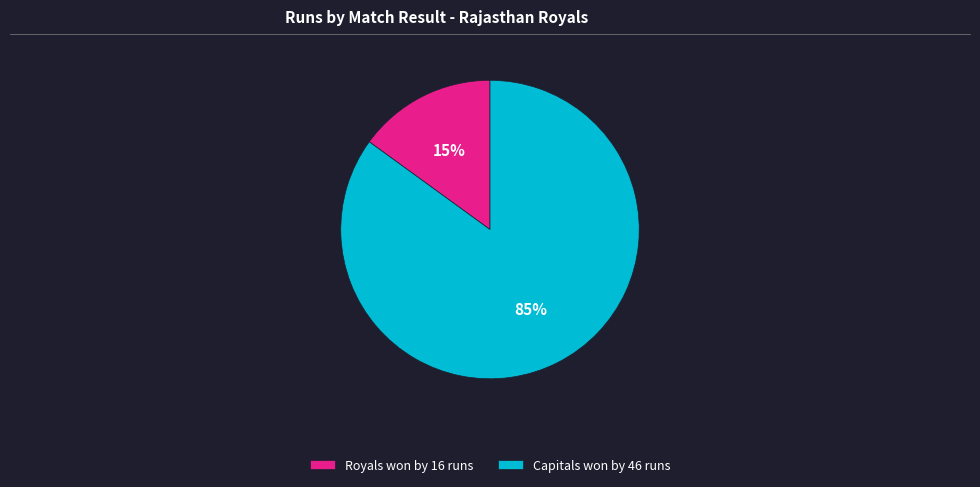

The Royals won by 16 runs slice represents 15% of the pie. True or false?

True